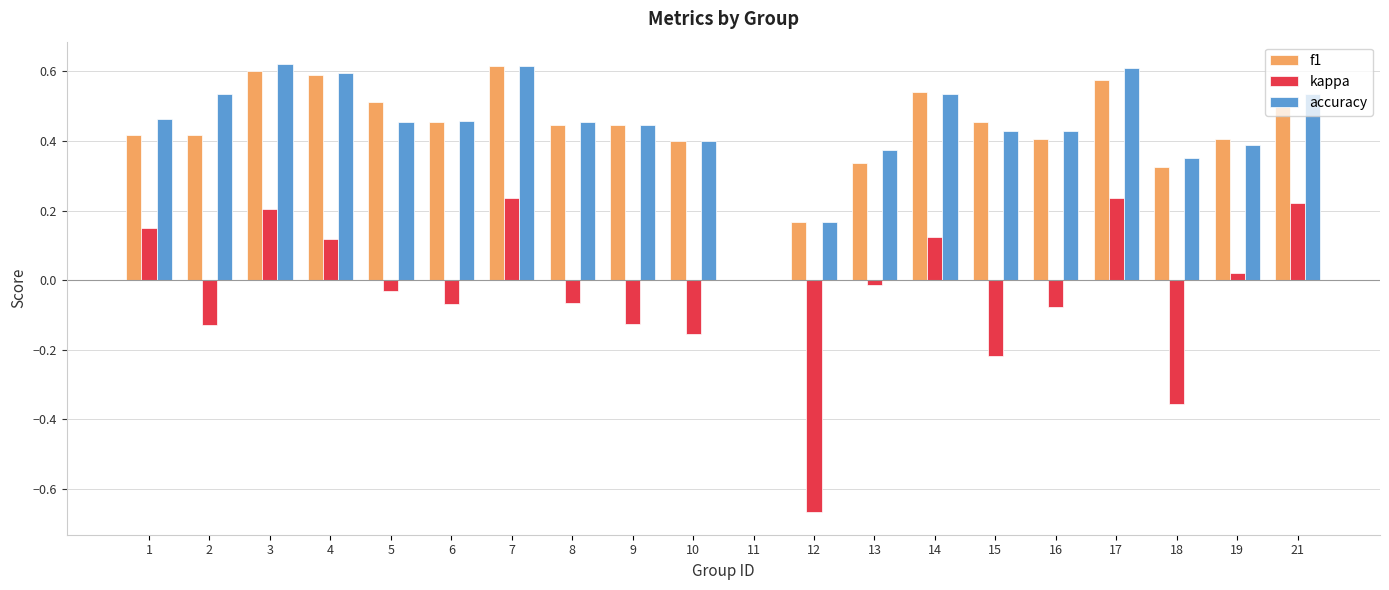

How many distinct data groups are displayed?

3